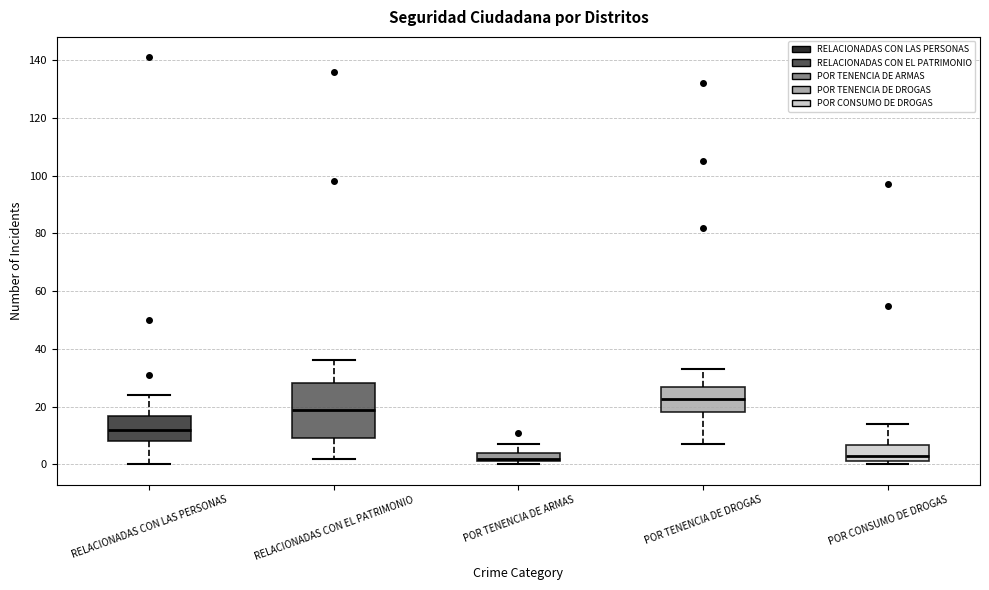

Comparing the boxes themselves (not the whiskers), which one is the tallest?

RELACIONADAS CON EL PATRIMONIO